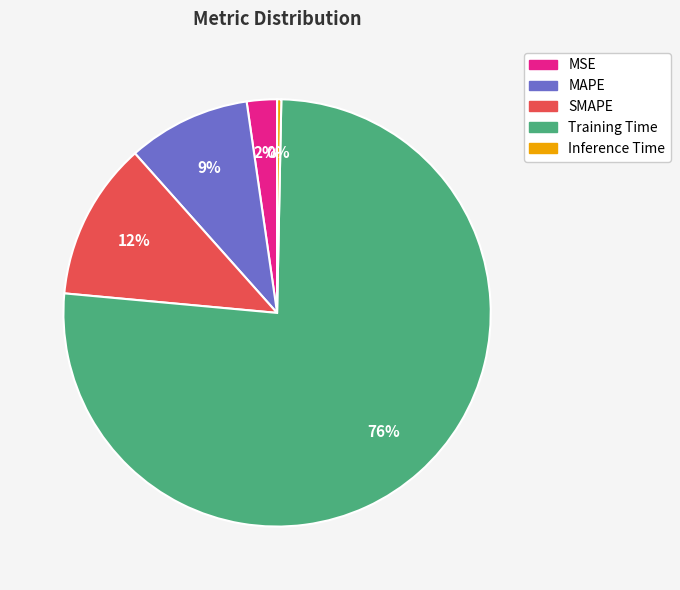

Does SMAPE represent more than half of the total?

No